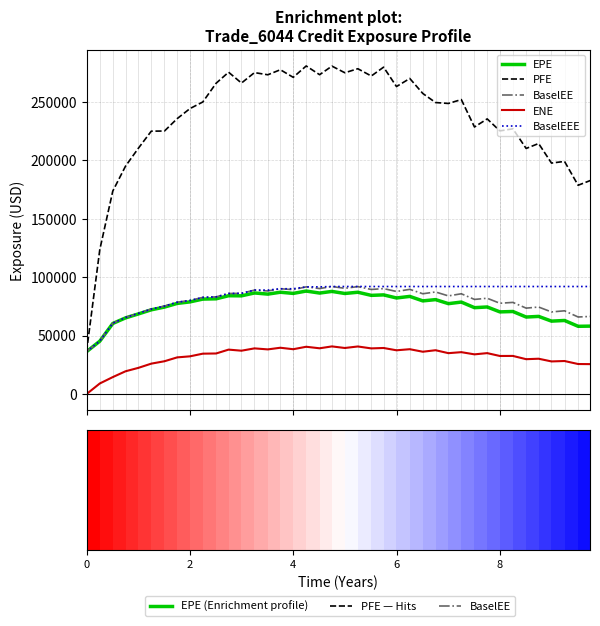

What is the difference between the highest and lowest values at 35?

183998.1